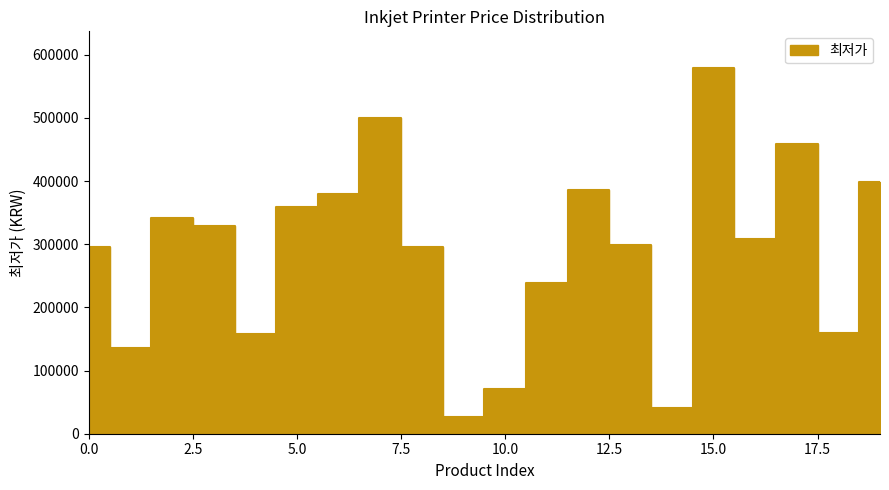

Does the chart display data point markers on the line(s)?

No